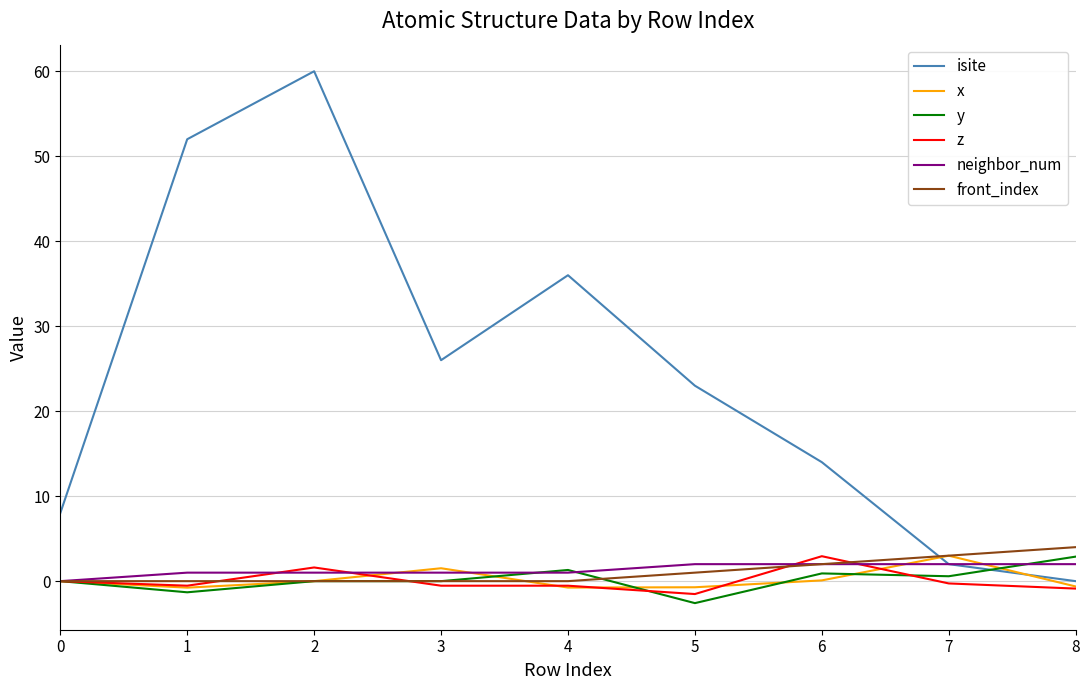

Where do x and isite first cross each other?

6 and 7